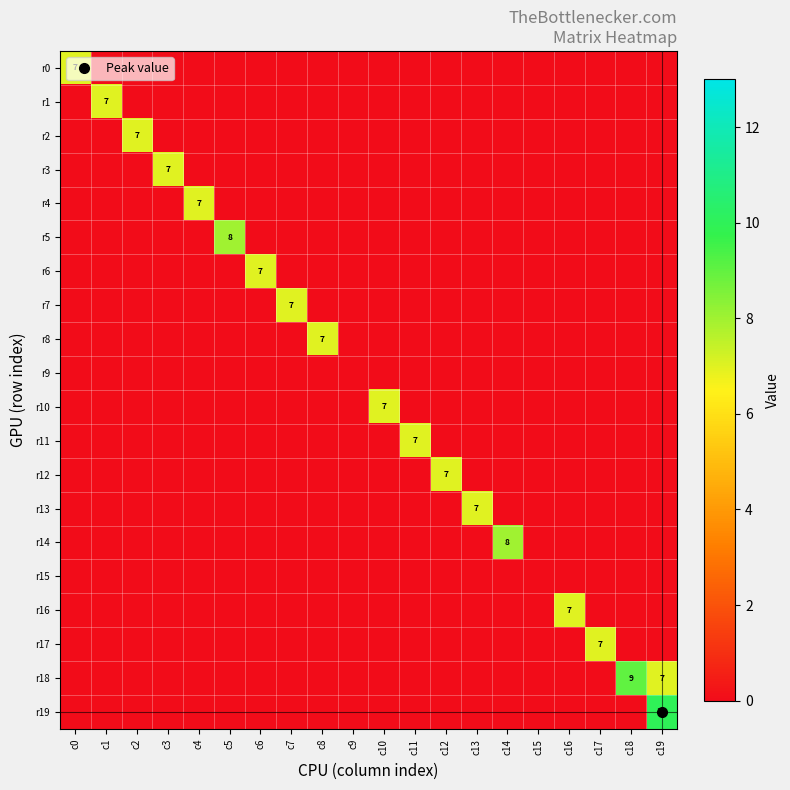

The value of r14 at c16 is 0. True or false?

True